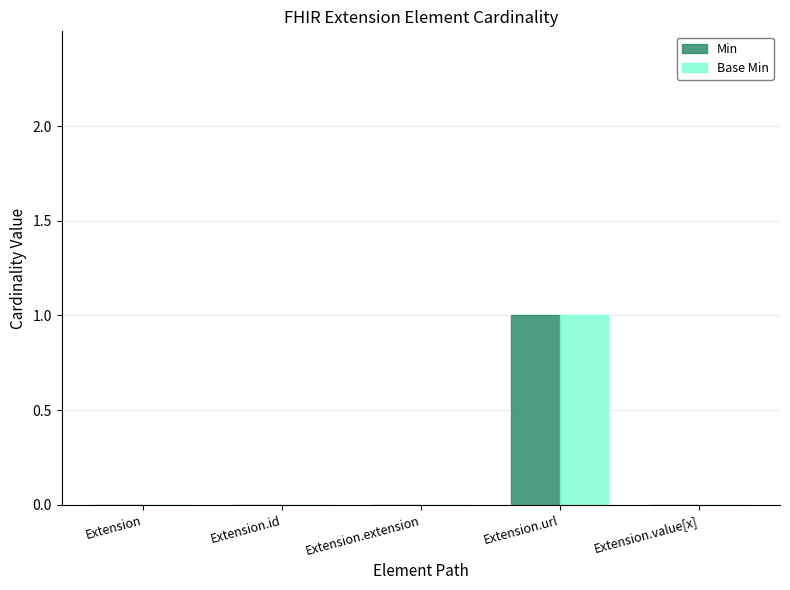

Which category has the highest value in the Min series?

Extension.url